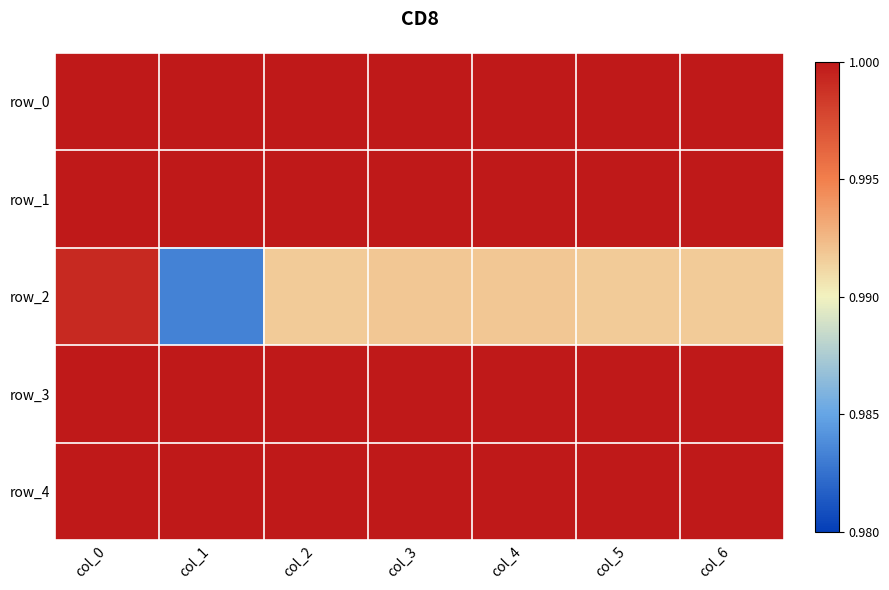

What is the minimum value for row_1?

1.0